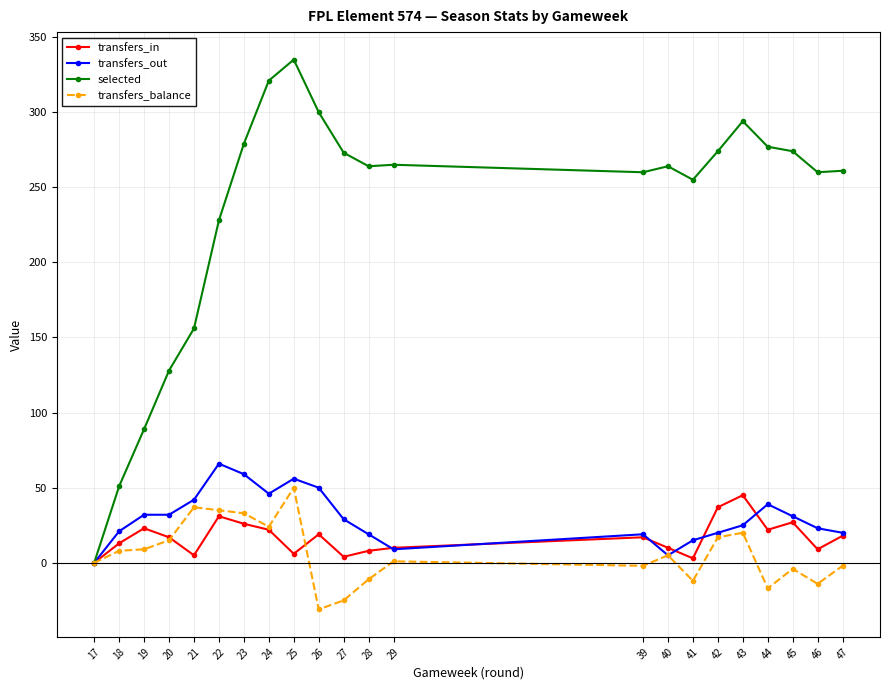

Is this an area chart (filled region under the line)?

No